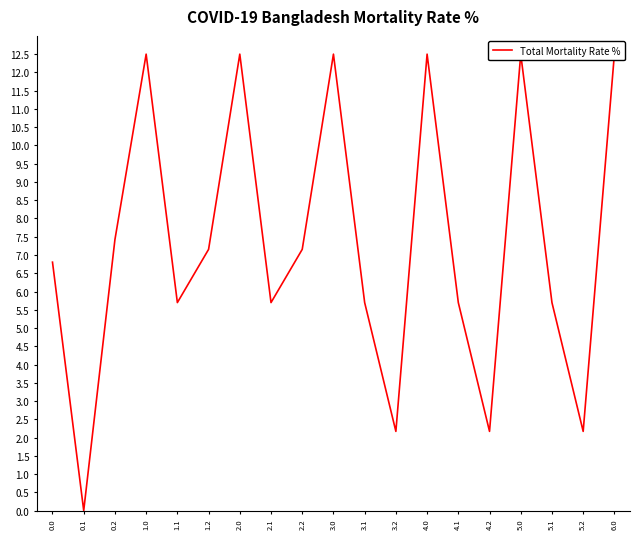

What is the difference between the second highest and second lowest values?

10.3